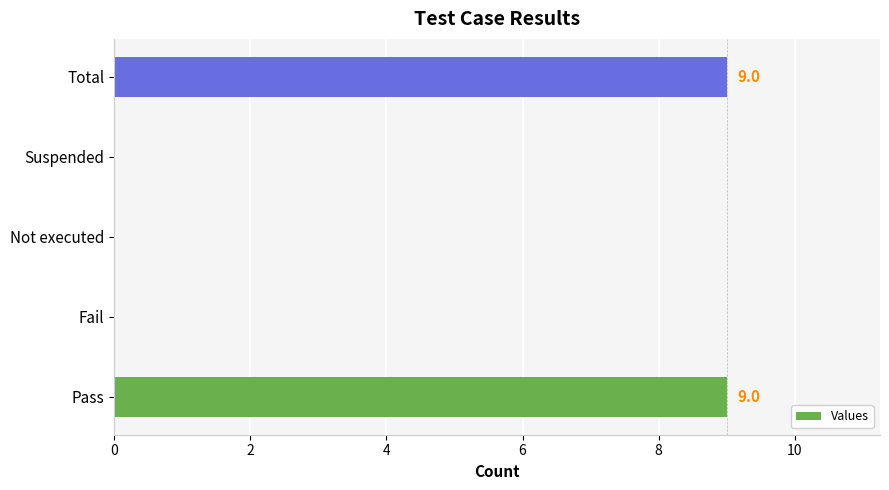

What is the sum of all values?

18